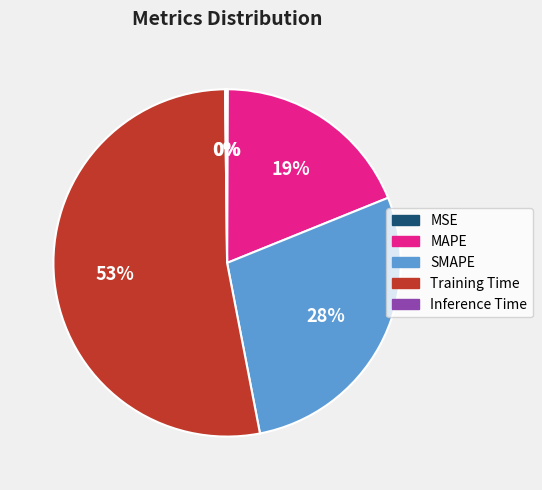

True or false: SMAPE accounts for 28% of the total.

True